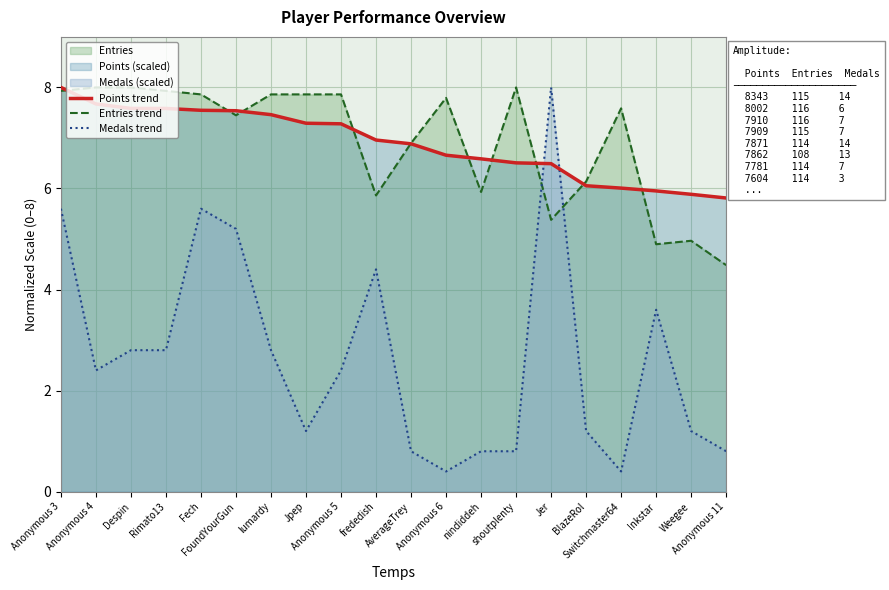

What is the approximate value of Medals trend at shoutplenty?

0.8